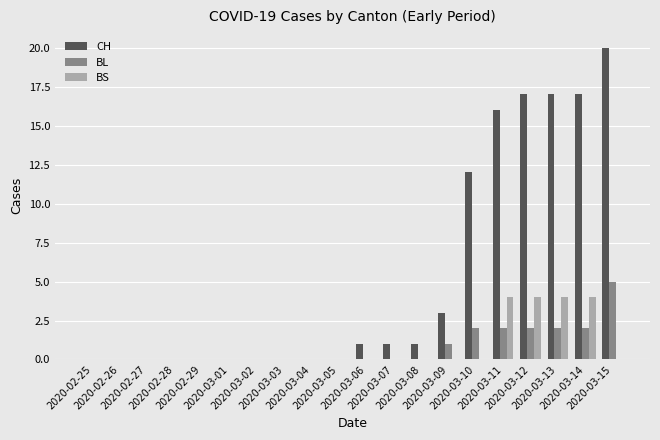

How many distinct data groups are displayed?

3